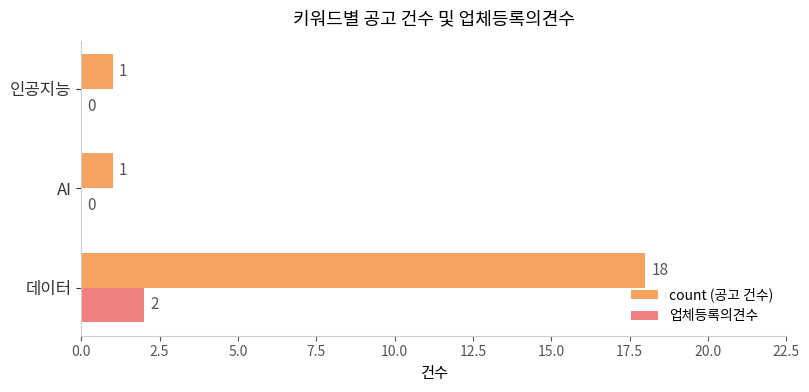

Is the value of 업체등록의견수 at 데이터 greater than the value of count (공고 건수) at AI?

Yes